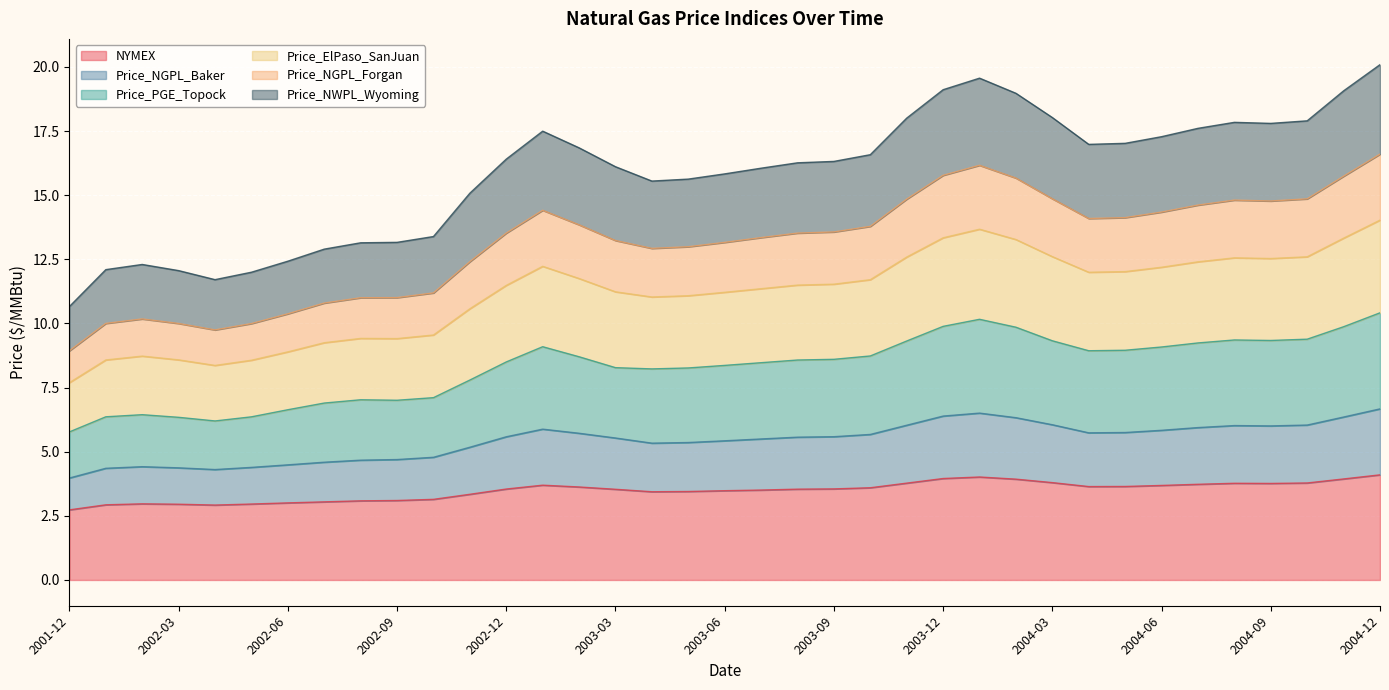

What is the difference between the highest and lowest values at 2003-11?

14.2